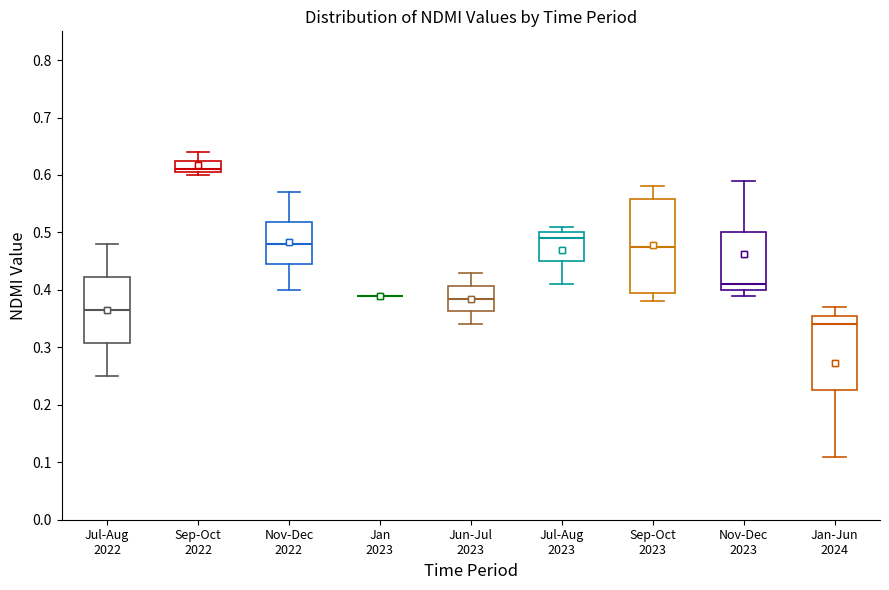

Comparing the boxes themselves (not the whiskers), which one is the tallest?

Sep-Oct 2023